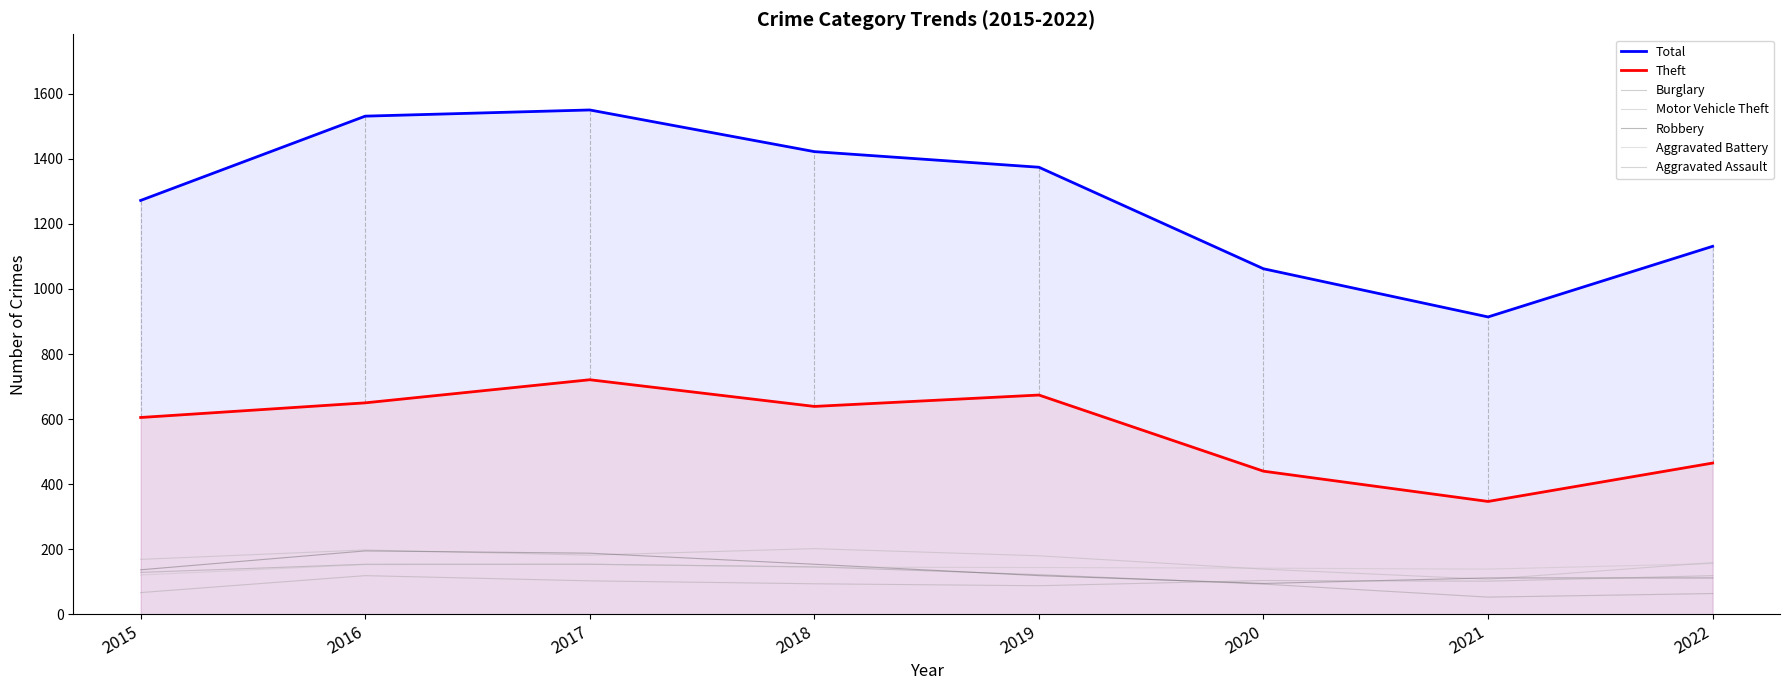

Between 2017 and 2022, which series saw the biggest shift?

Total